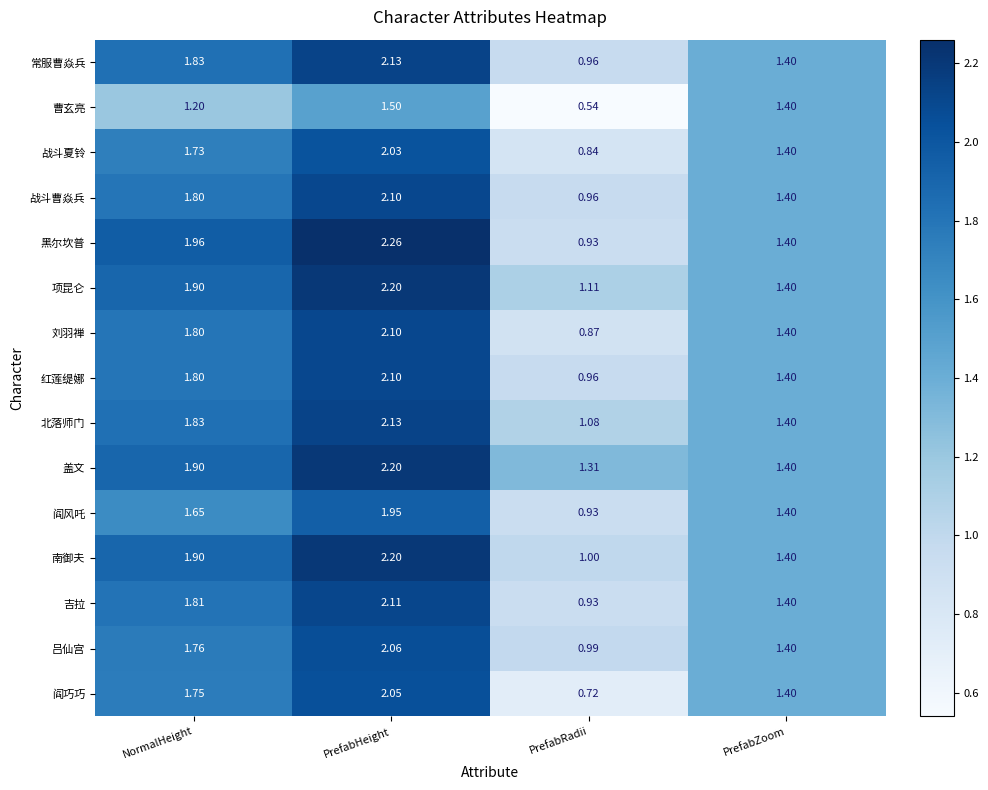

At which category does the chart reach its peak across all series?

PrefabHeight